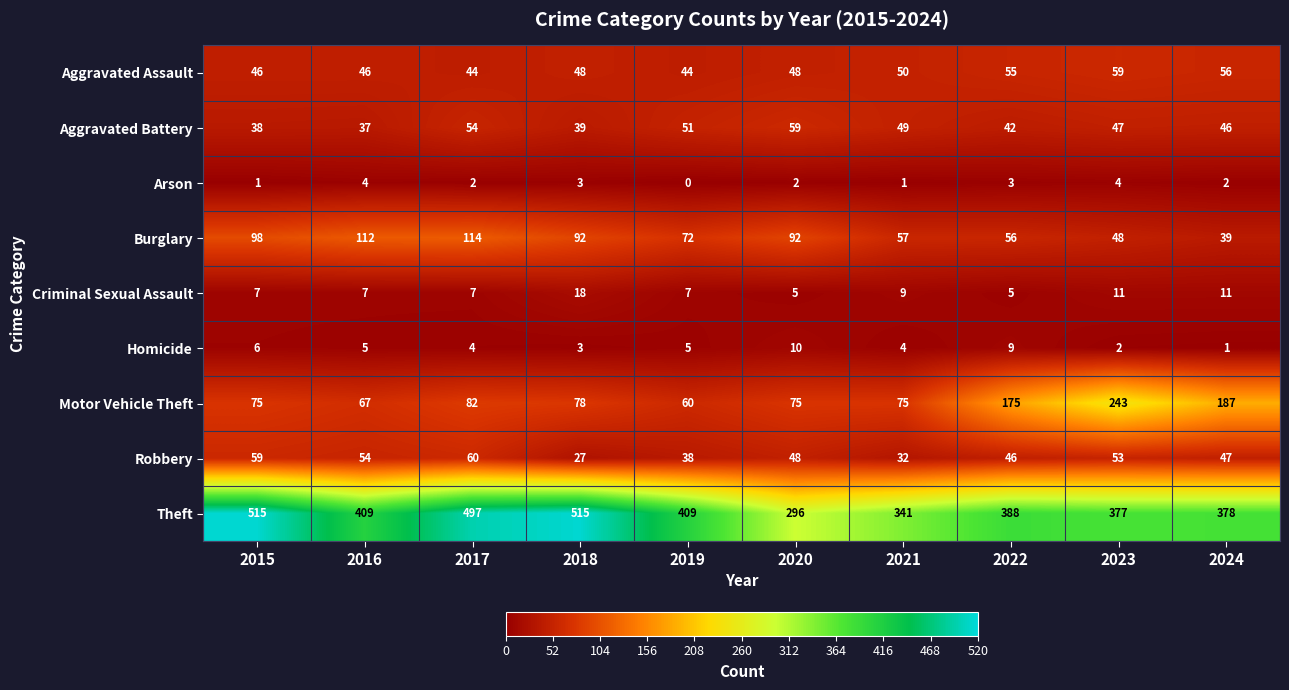

Where is Motor Vehicle Theft nearest to the value 151?

2022